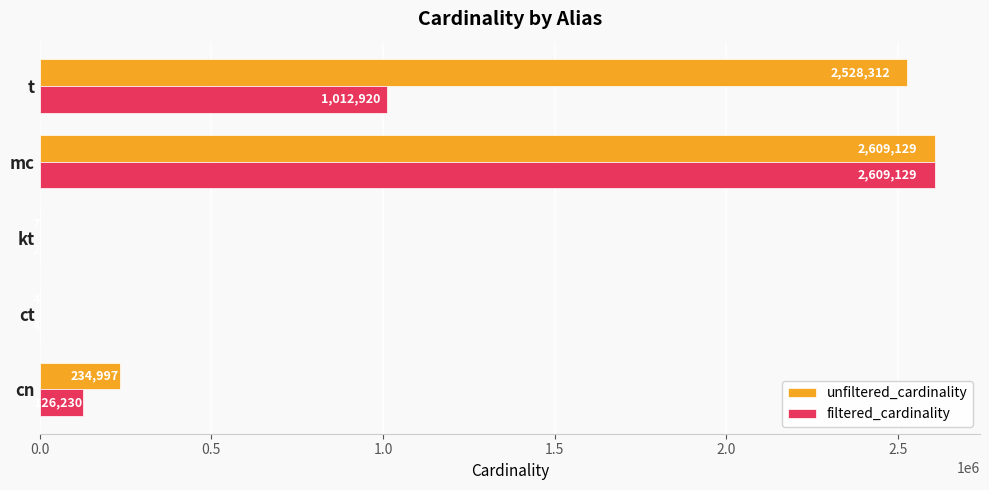

What is the sum of all filtered_cardinality values?

3748285